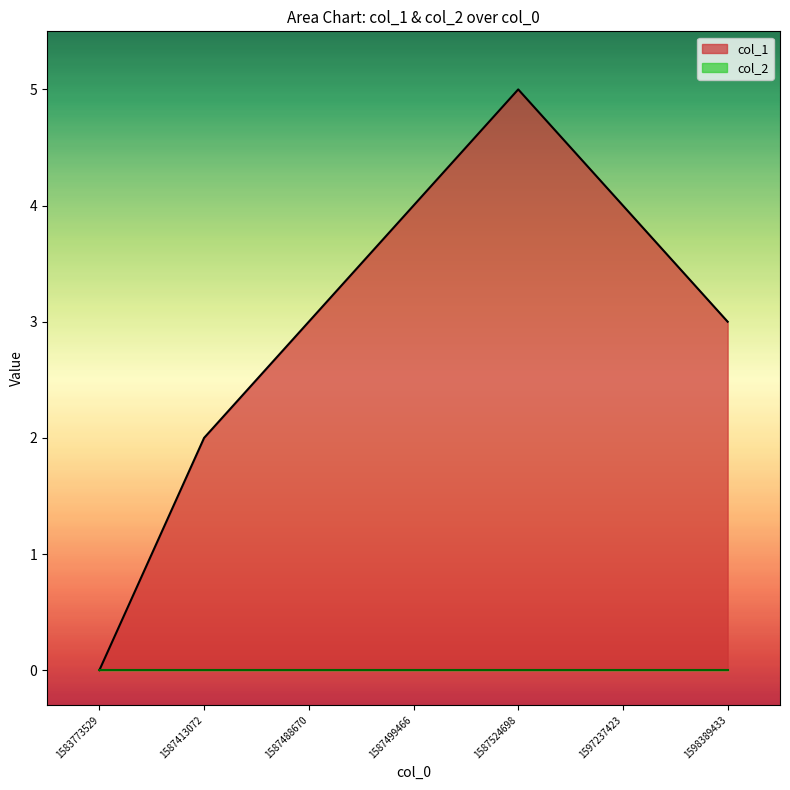

Which category has the highest value across all series?

1587524698